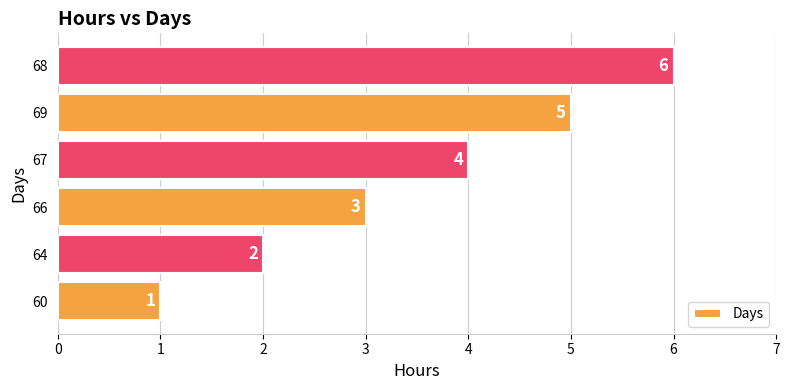

True or false: the data shows 3 at 68.

False